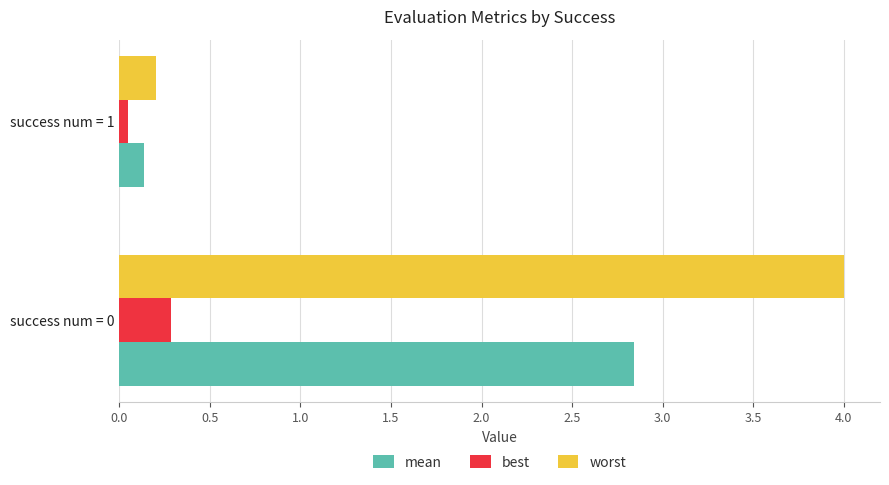

Rank the series at success num = 0 from lowest to highest value.

best, mean, worst